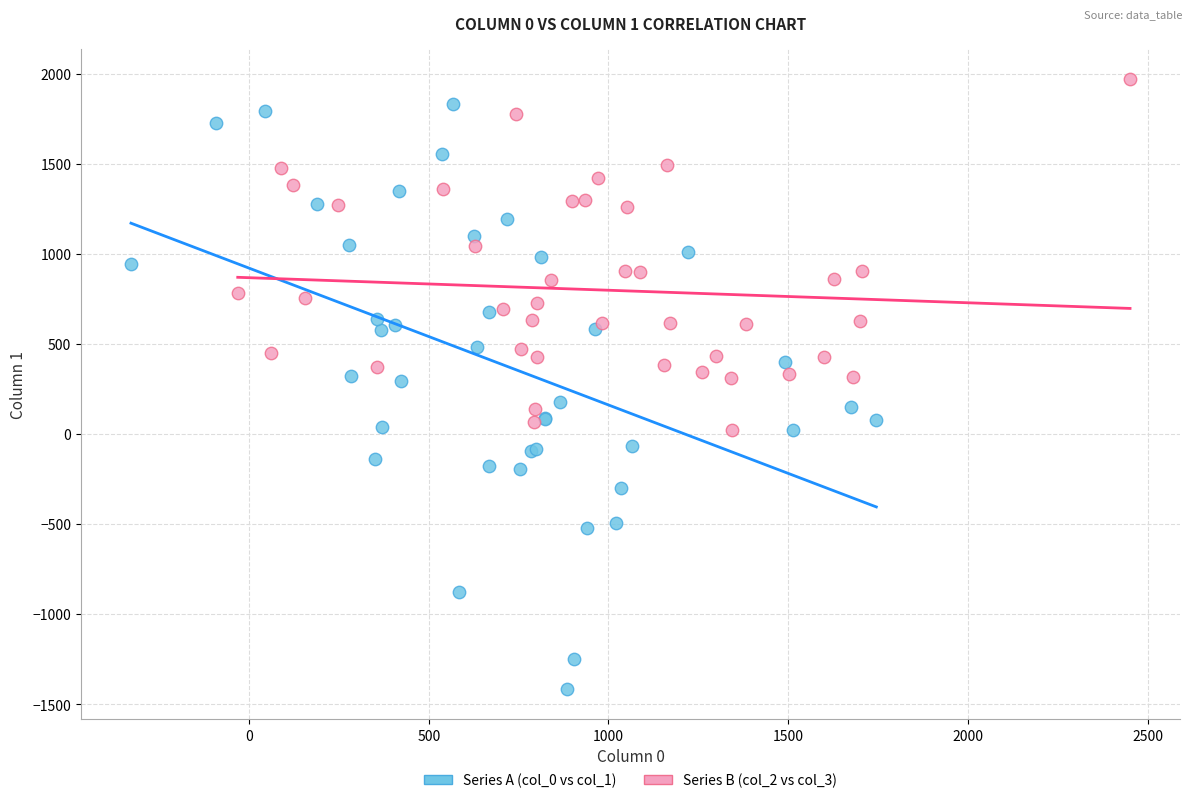

Which series contains the lowest Y value?

Series A (col_0 vs col_1)